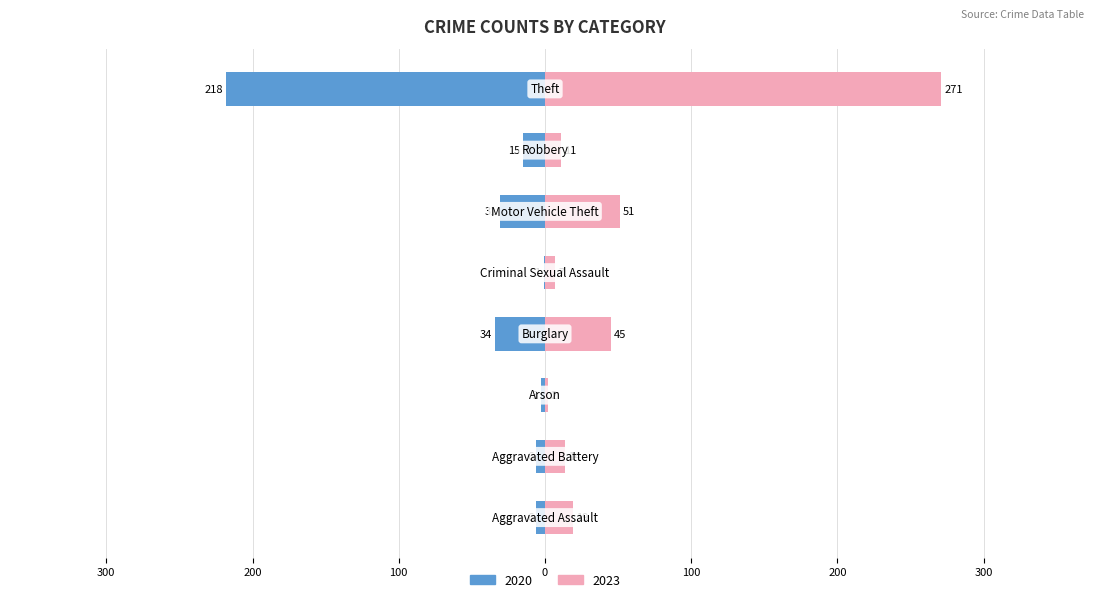

At which category is the sum across all series the highest?

Theft